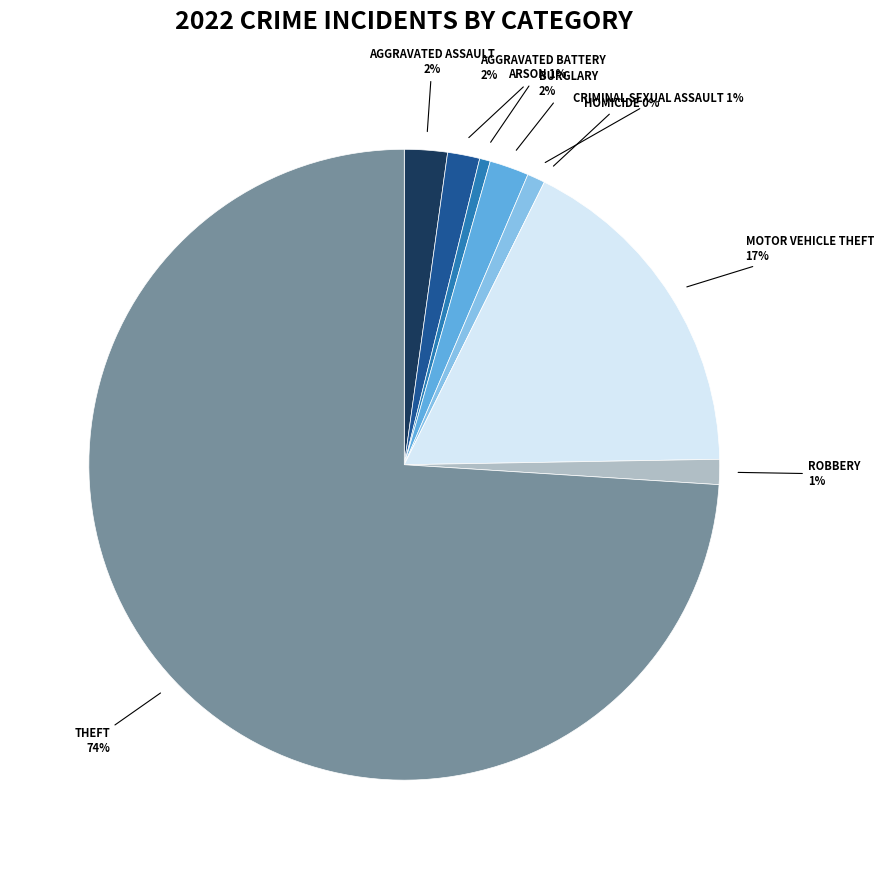

How many slices are in this pie chart?

9